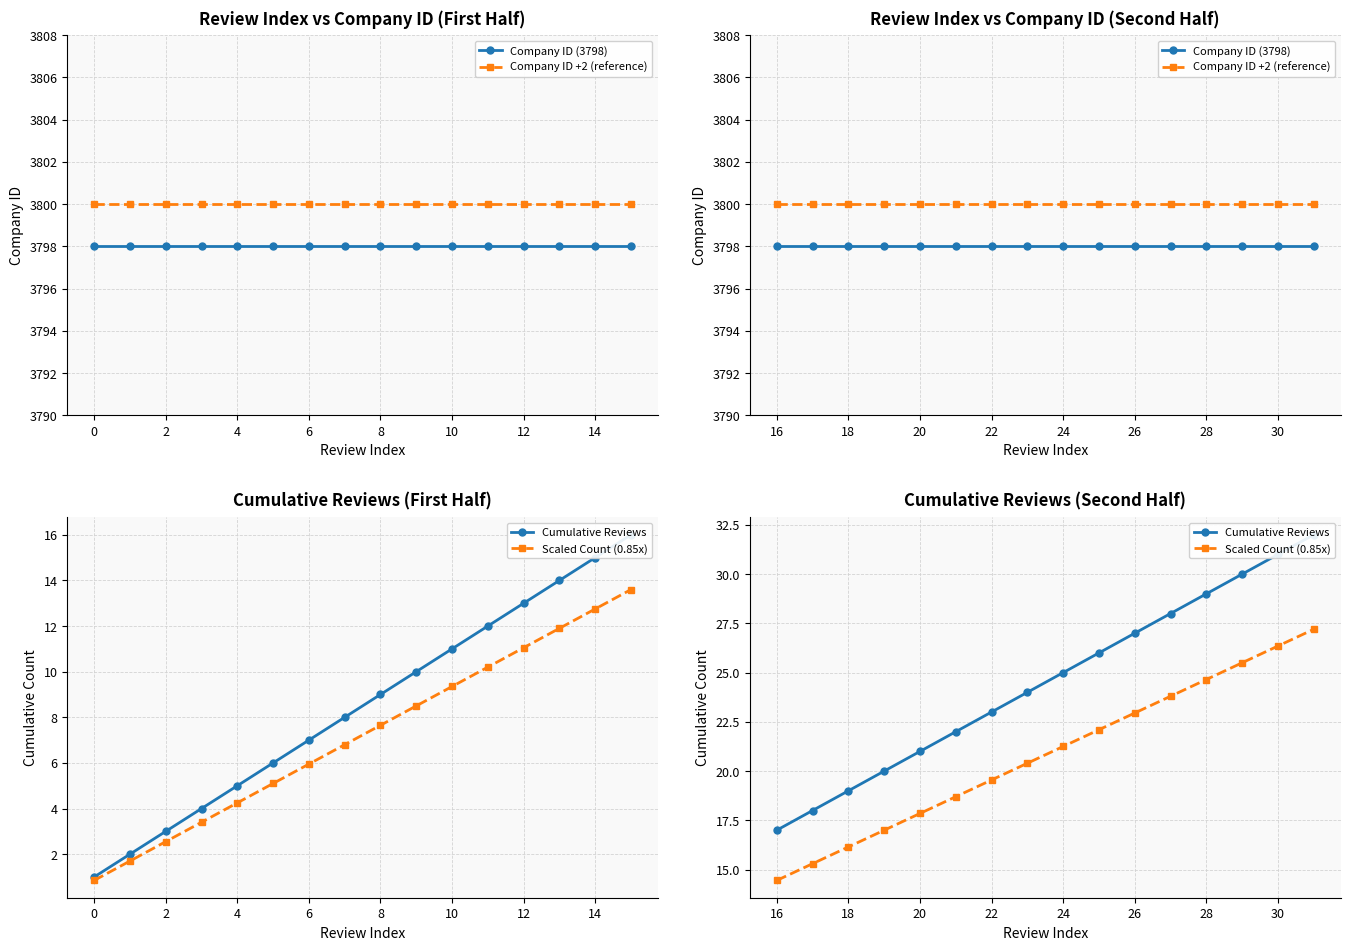

Is this an area chart (filled region under the line)?

No